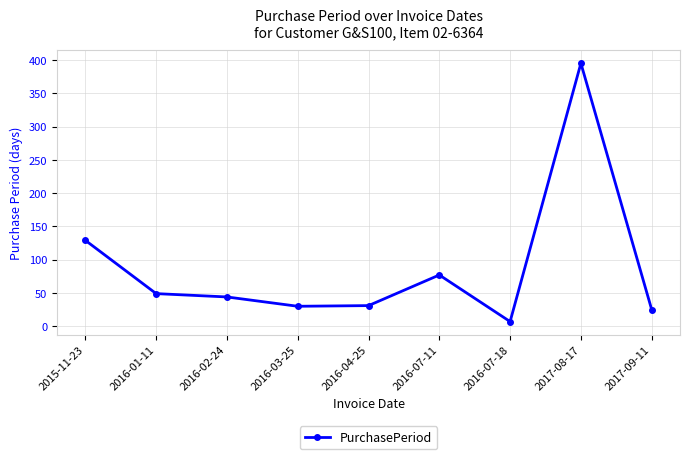

What is the minimum value shown in the chart?

7